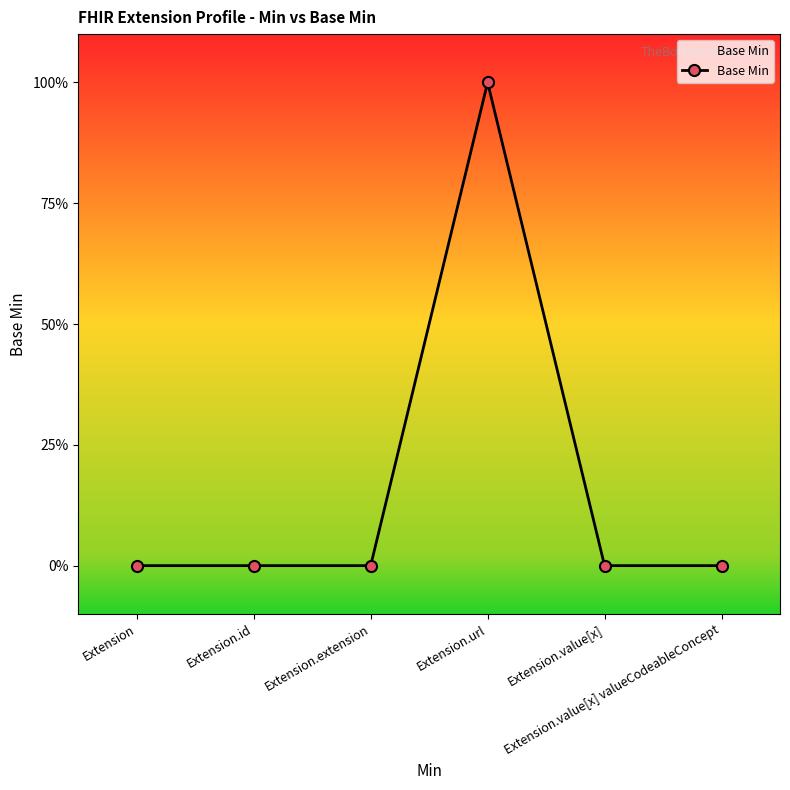

List the labels in order of value, smallest first.

Extension, Extension.id, Extension.extension, Extension.value[x], Extension.value[x] valueCodeableConcept, Extension.url